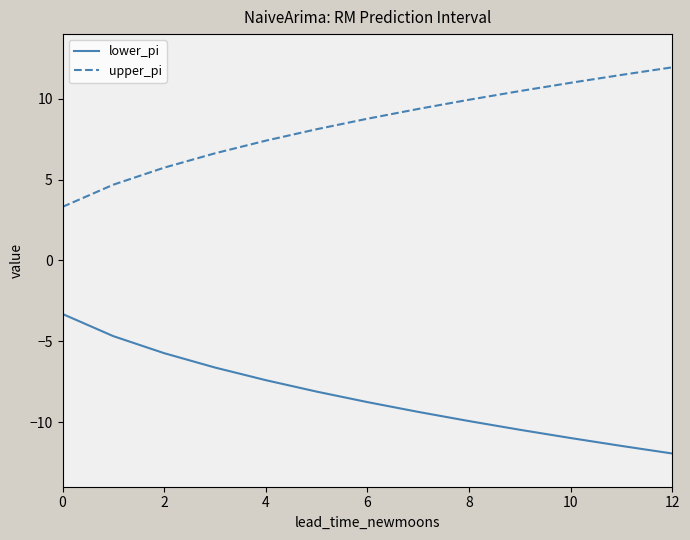

What is the difference between the maximum and minimum values in the upper_pi series?

8.6